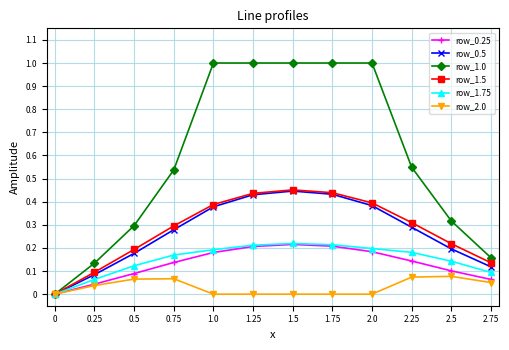

What is the label of the 11th point from the left?

2.5